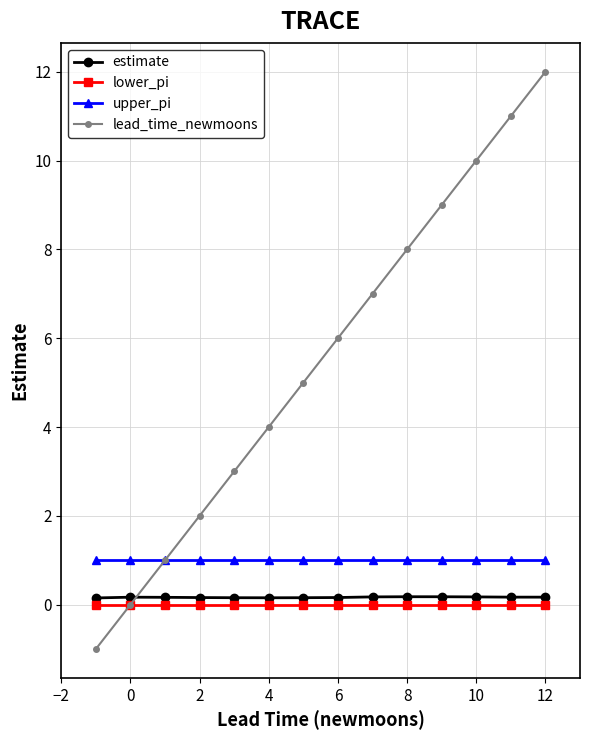

What are all the series names shown in the legend?

estimate, lower_pi, upper_pi, lead_time_newmoons